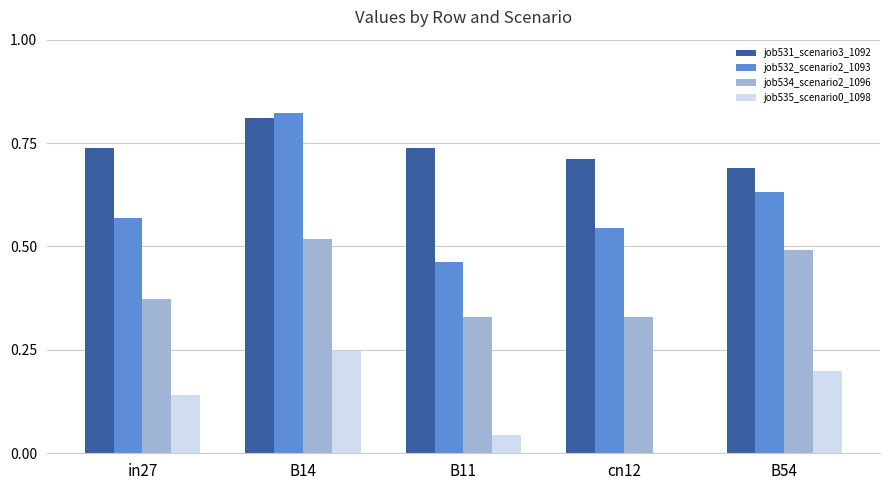

Are the bars horizontal?

No